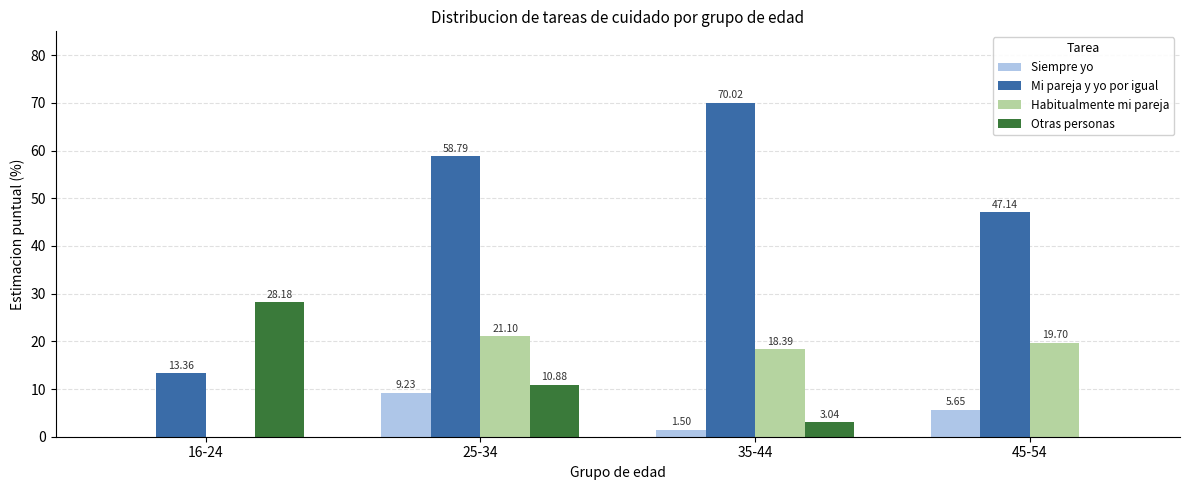

What is the total value across all series at 45-54?

72.5